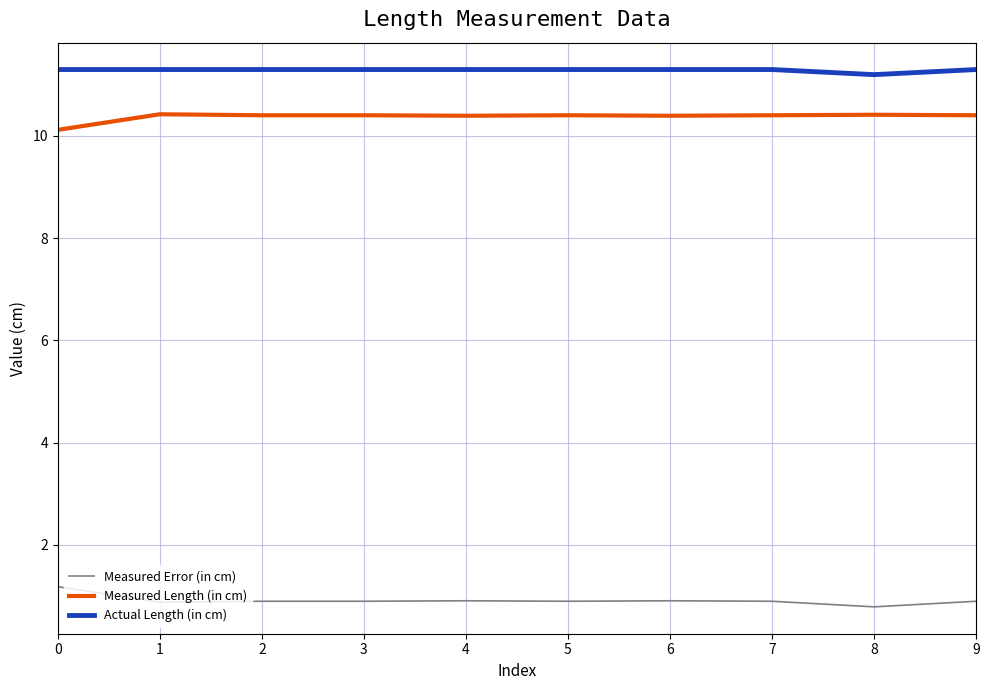

What is the total value across all series at 0?

22.6